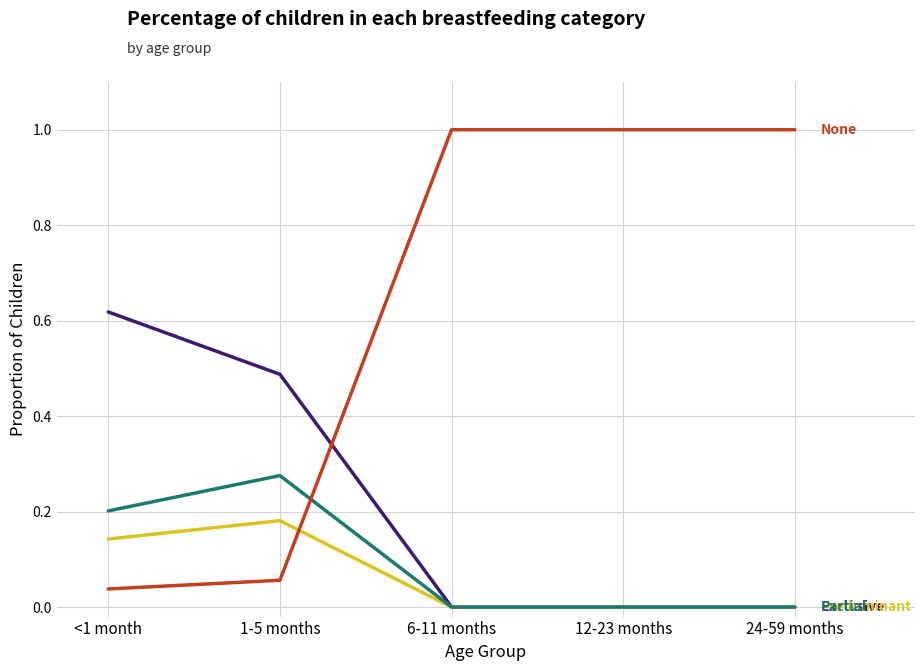

What is the difference between the highest and lowest values at 1-5 months?

0.4